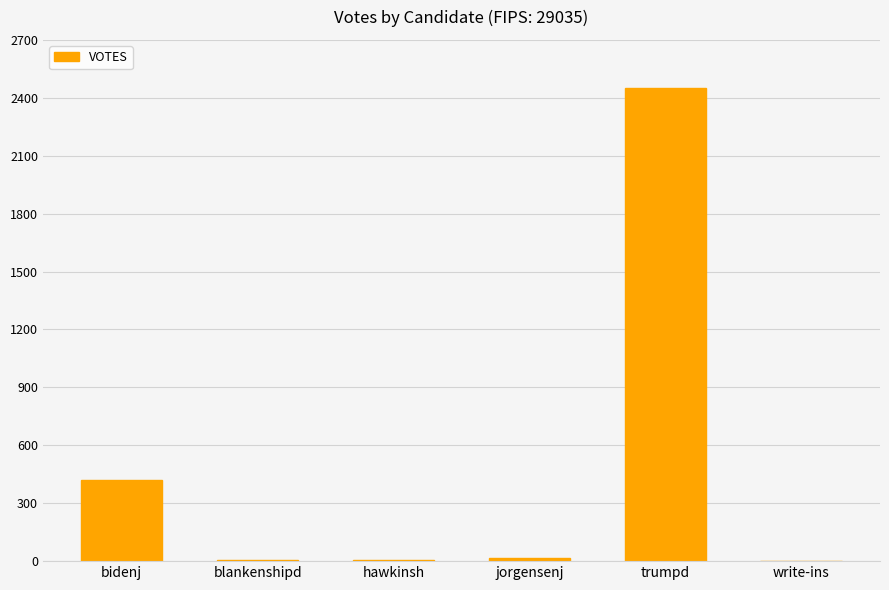

What is the sum of all values?

2897